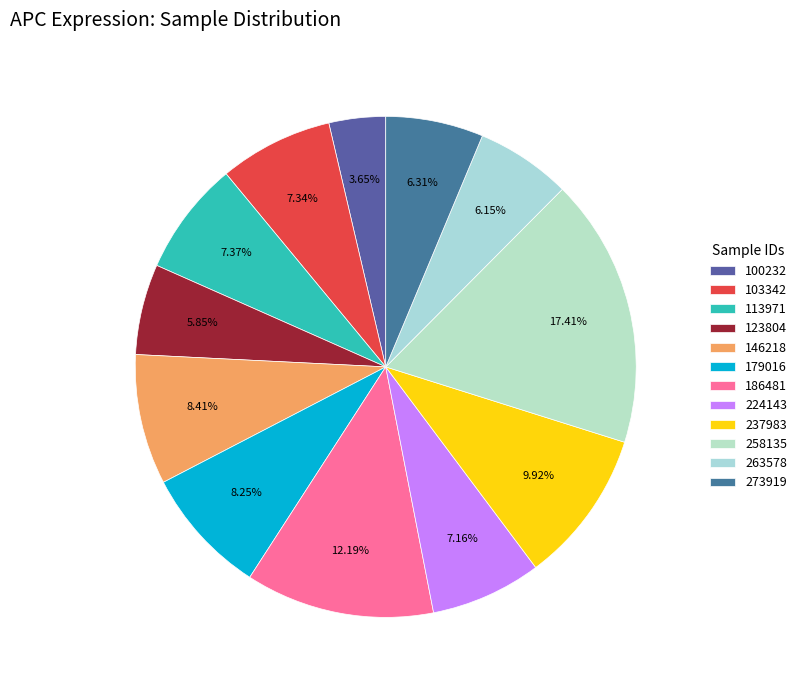

To the nearest percent, what percentage of the pie is 186481?

12%